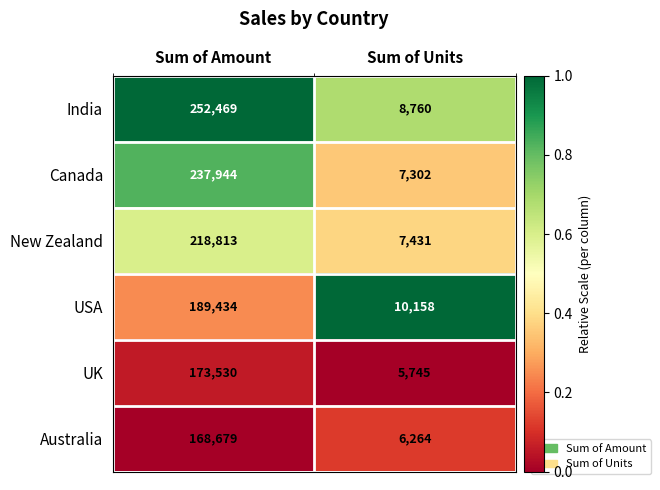

At which category is the sum across all series the highest?

Sum of Amount